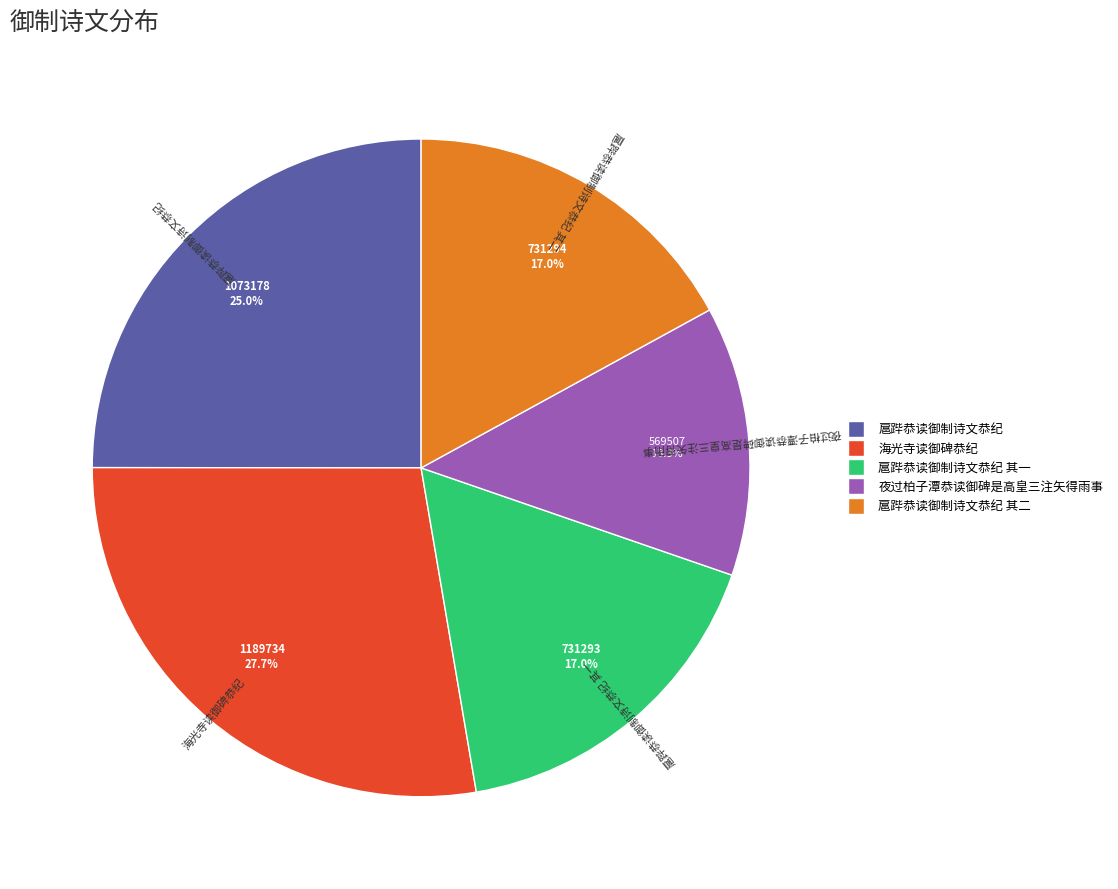

Is there a majority slice in this chart?

No